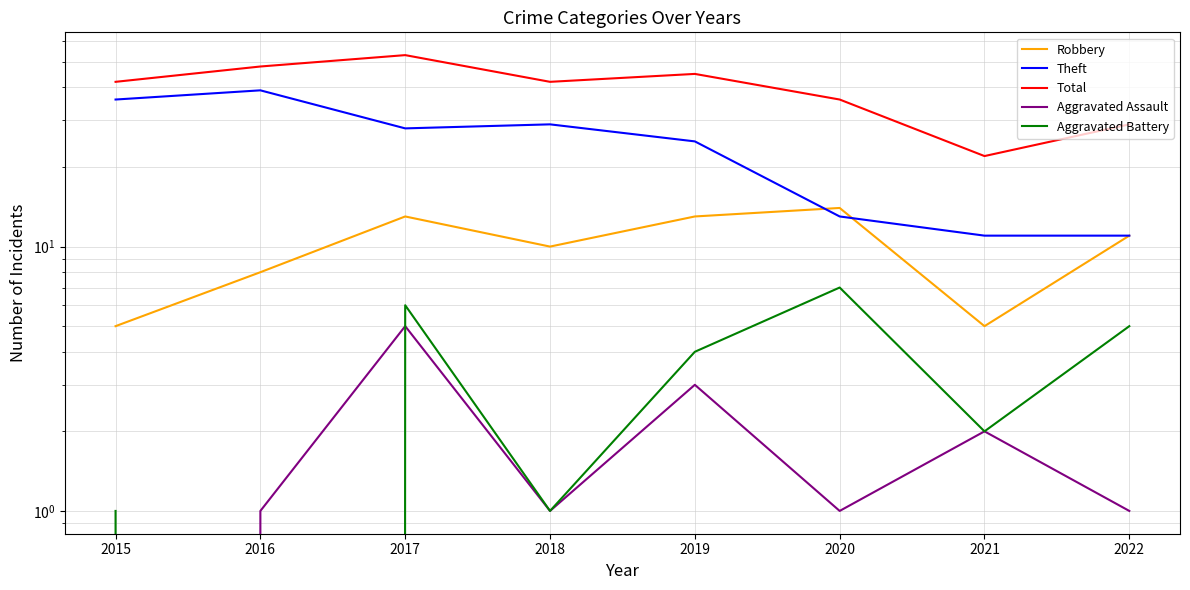

How many values in Aggravated Assault are above zero?

7